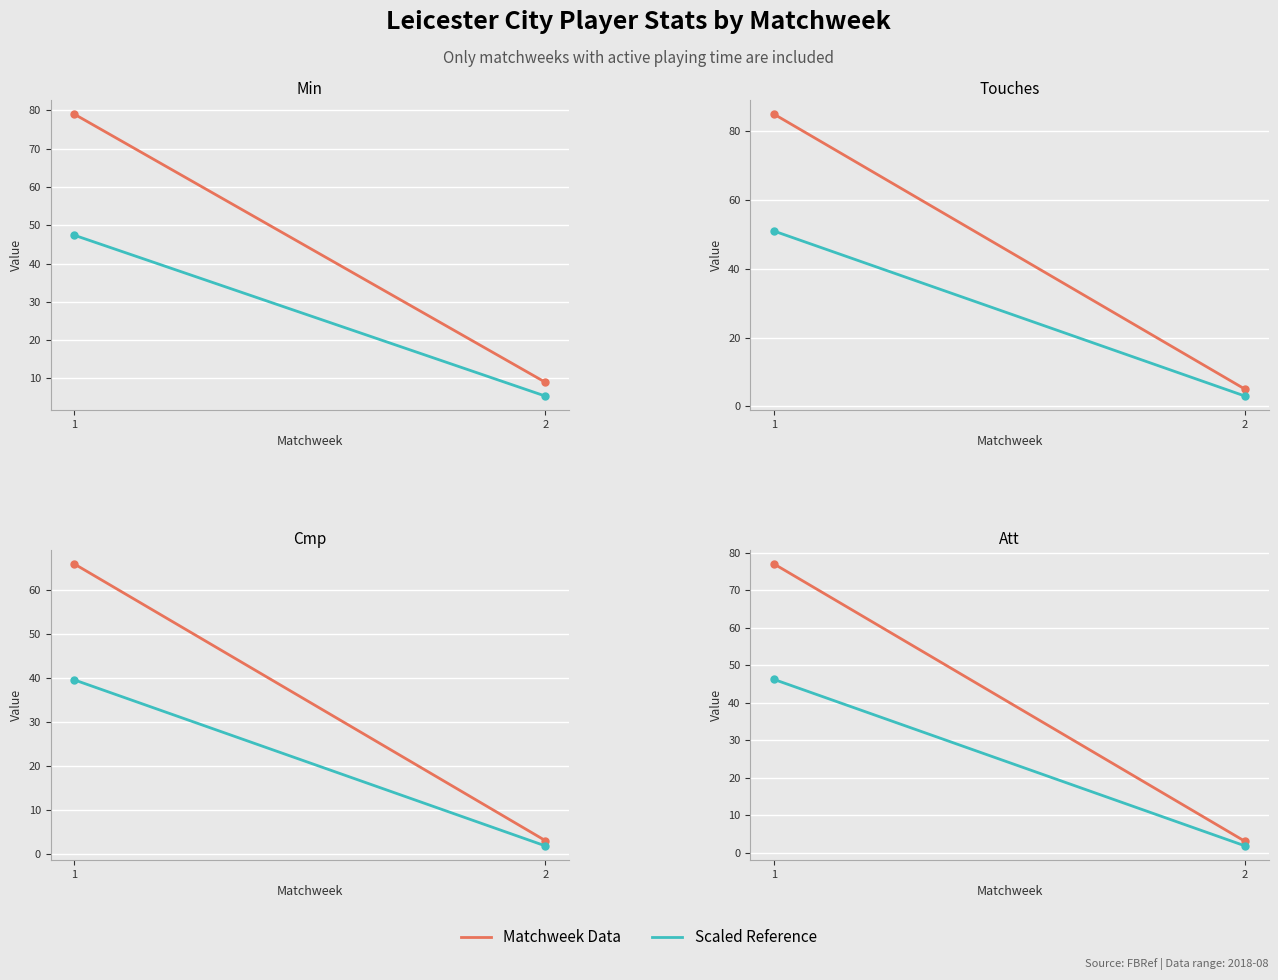

List the series in order of their peak value, lowest first.

Scaled Reference, Matchweek Data